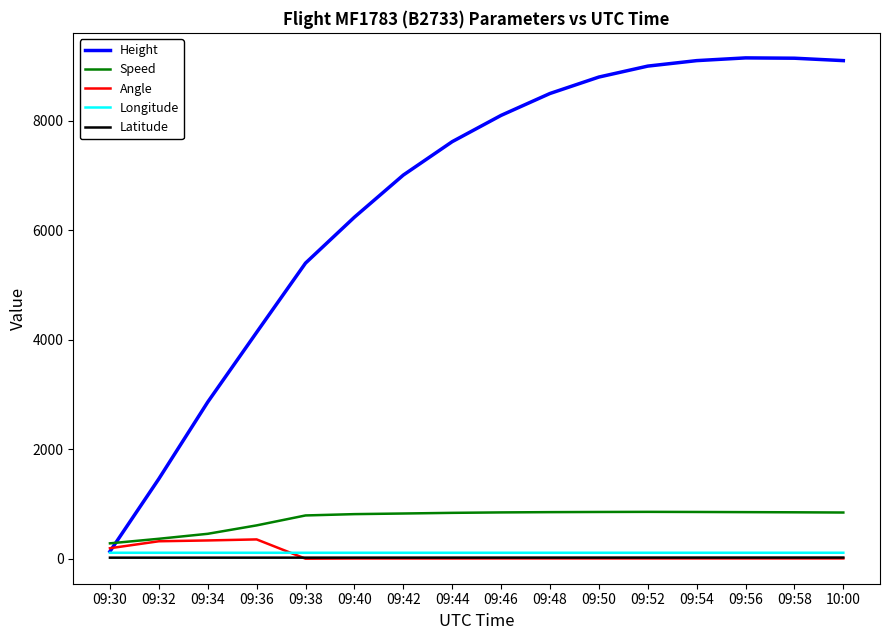

What is the lowest value of the Speed series?

285.2